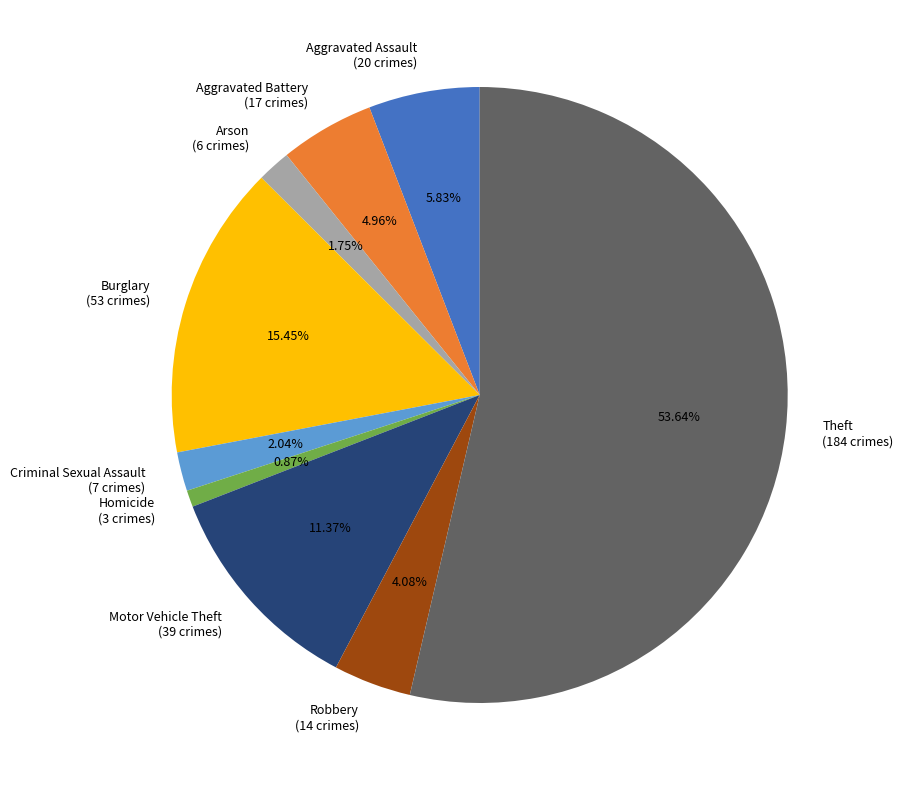

To the nearest percent, what portion does Homicide represent?

1%